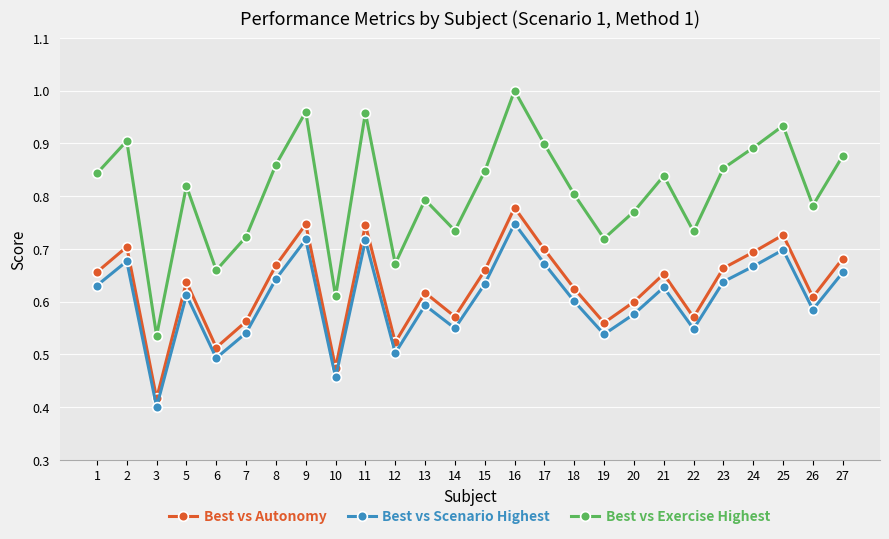

Where is Best vs Autonomy nearest to the value 0?

3